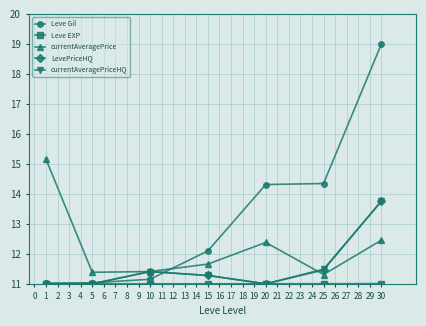

Which series has the widest spread of values?

Leve Gil